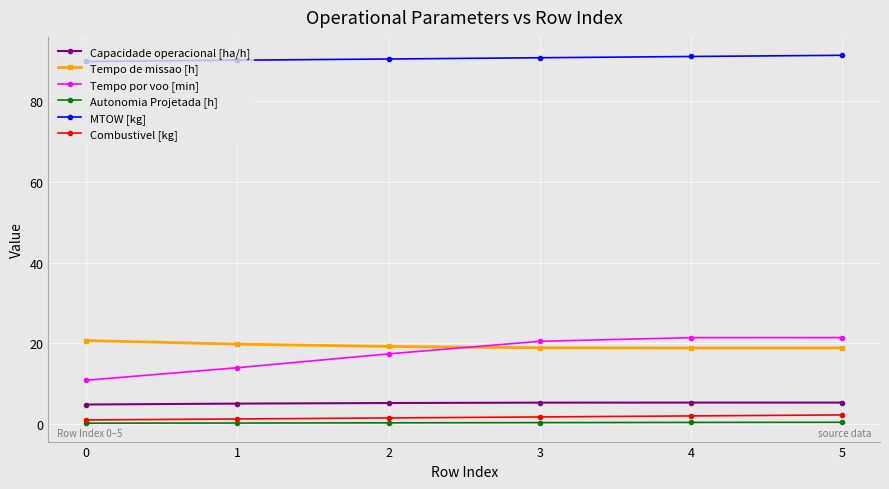

Count the Combustivel [kg] values in the range 1 to 2.

5